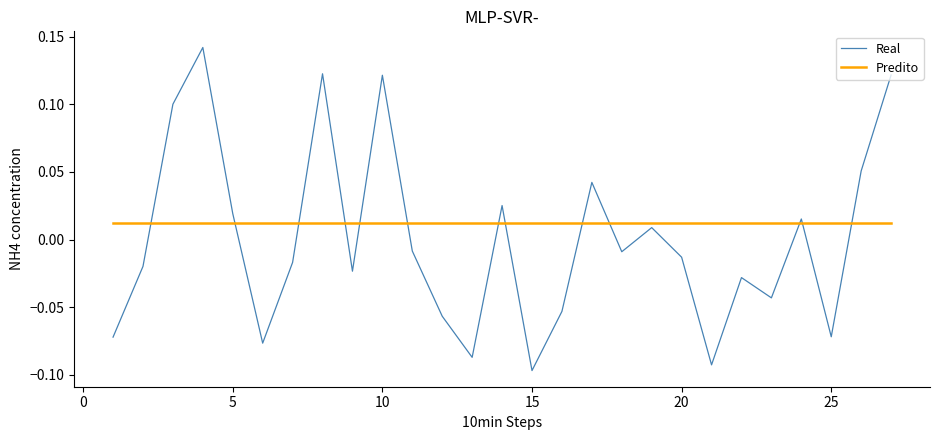

Which series has the largest range (max minus min)?

Real